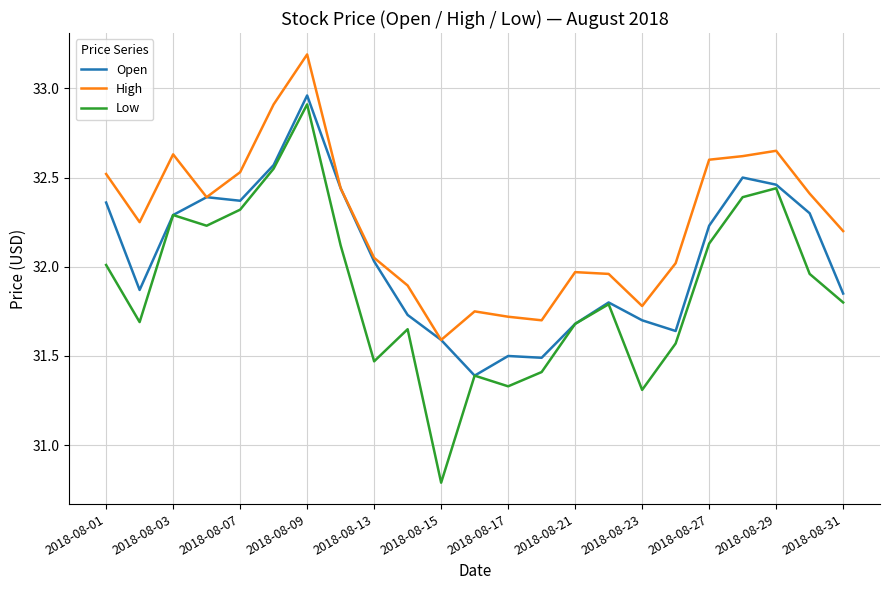

Which series has the largest total across all categories?

High